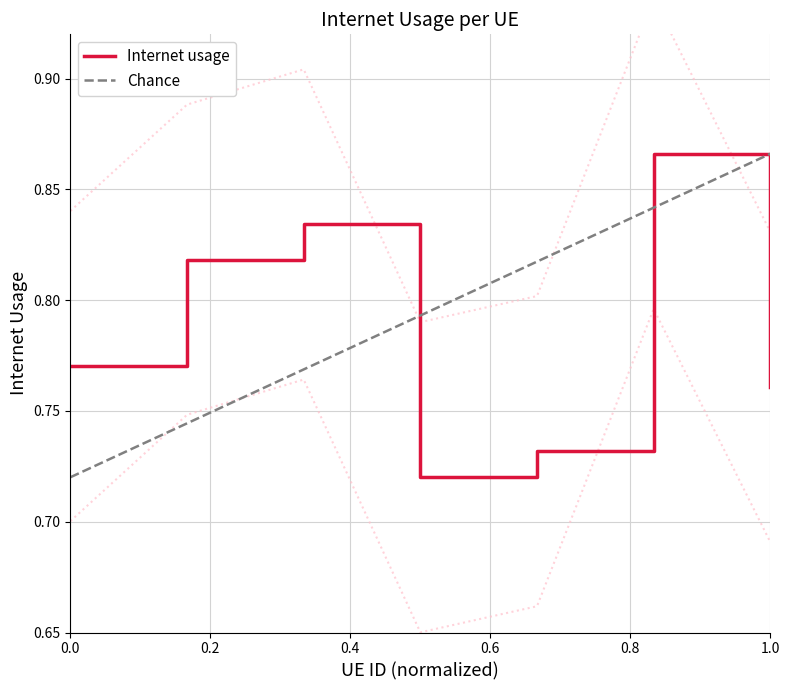

The Internet usage series shows 0.2 at 0.0. True or false?

False